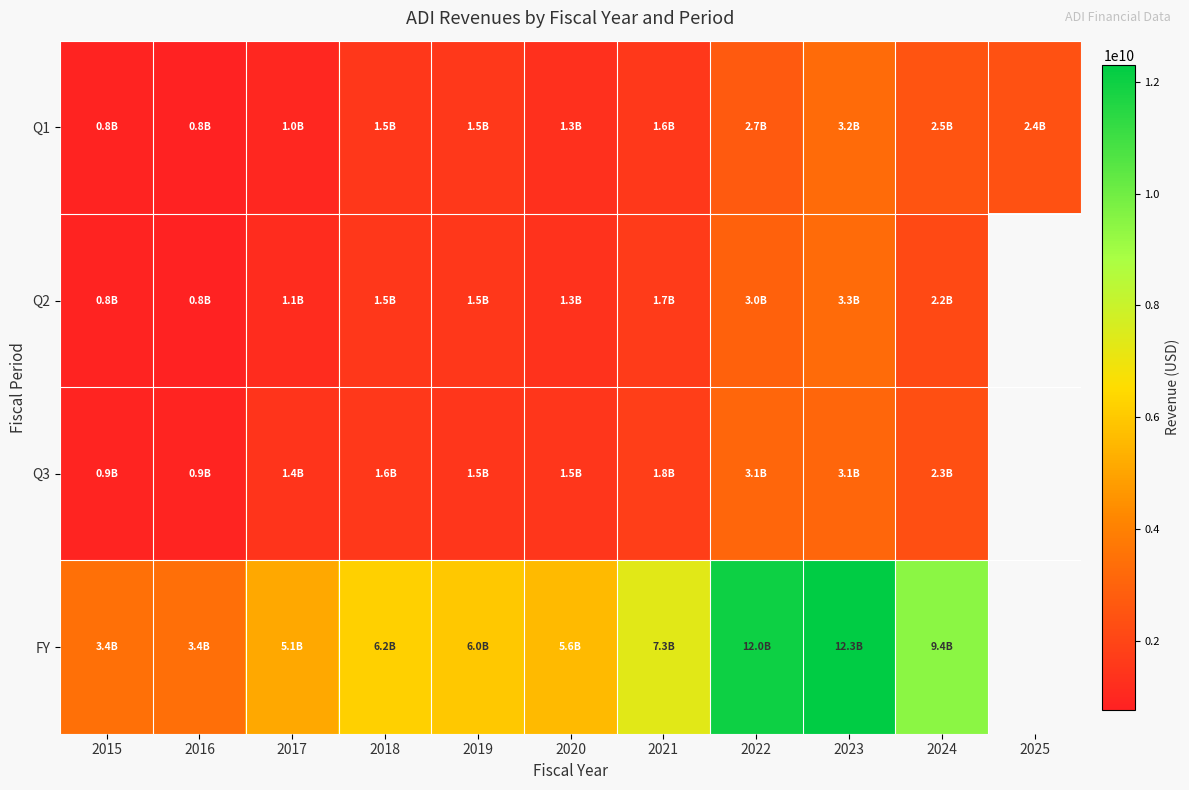

The FY series shows 15266526074.9 at 2024. True or false?

False